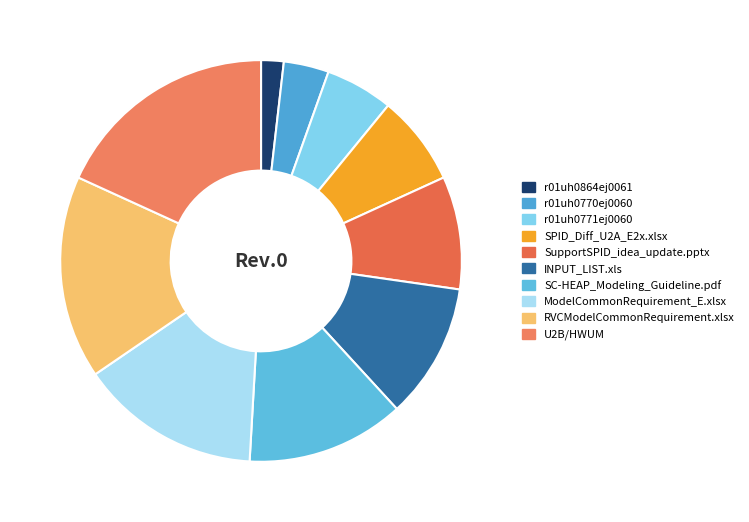

Is it true that ModelCommonRequirement_E.xlsx is 15% of the pie?

True